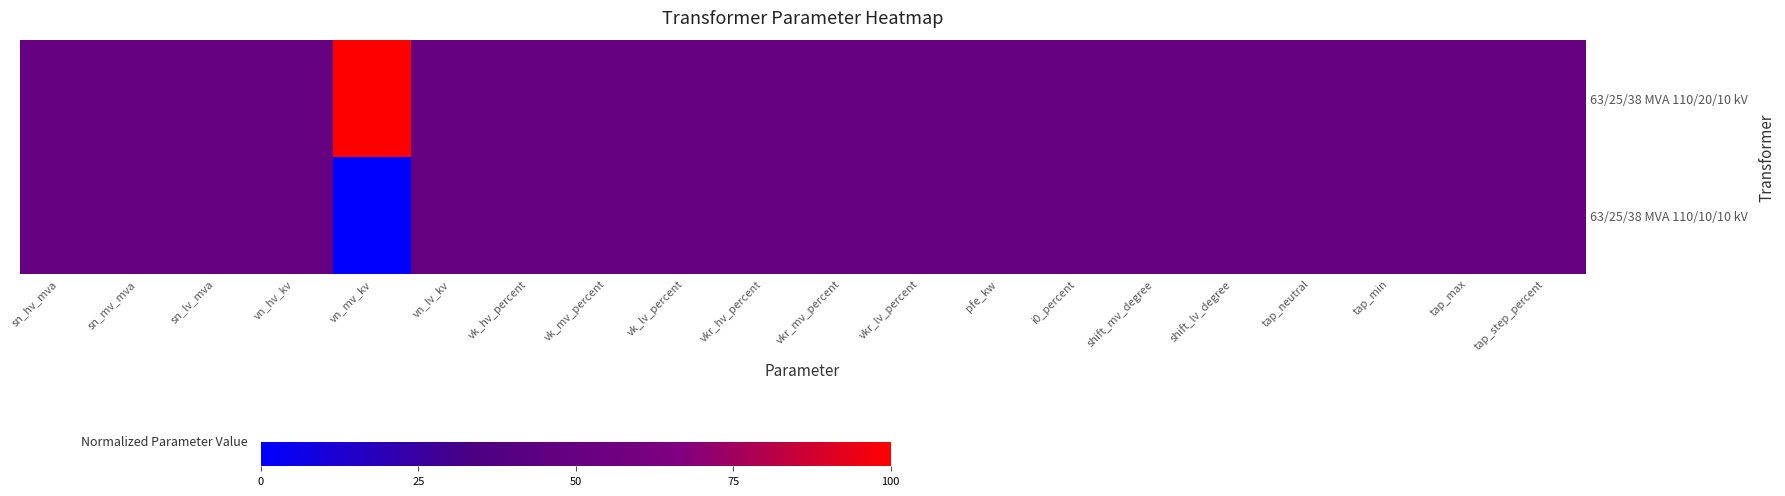

Reading right to left, what are all the values shown in this chart?

63/25/38 MVA 110/20/10 kV: tap_step_percent=0.5	tap_max=0.5	tap_min=0.5	tap_neutral=0.5	shift_lv_degree=0.5	shift_mv_degree=0.5	i0_percent=0.5	pfe_kw=0.5	vkr_lv_percent=0.5	vkr_mv_percent=0.5	vkr_hv_percent=0.5	vk_lv_percent=0.5	vk_mv_percent=0.5	vk_hv_percent=0.5	vn_lv_kv=0.5	vn_mv_kv=1.0	vn_hv_kv=0.5	sn_lv_mva=0.5	sn_mv_mva=0.5	sn_hv_mva=0.5
63/25/38 MVA 110/10/10 kV: tap_step_percent=0.5	tap_max=0.5	tap_min=0.5	tap_neutral=0.5	shift_lv_degree=0.5	shift_mv_degree=0.5	i0_percent=0.5	pfe_kw=0.5	vkr_lv_percent=0.5	vkr_mv_percent=0.5	vkr_hv_percent=0.5	vk_lv_percent=0.5	vk_mv_percent=0.5	vk_hv_percent=0.5	vn_lv_kv=0.5	vn_mv_kv=0.0	vn_hv_kv=0.5	sn_lv_mva=0.5	sn_mv_mva=0.5	sn_hv_mva=0.5